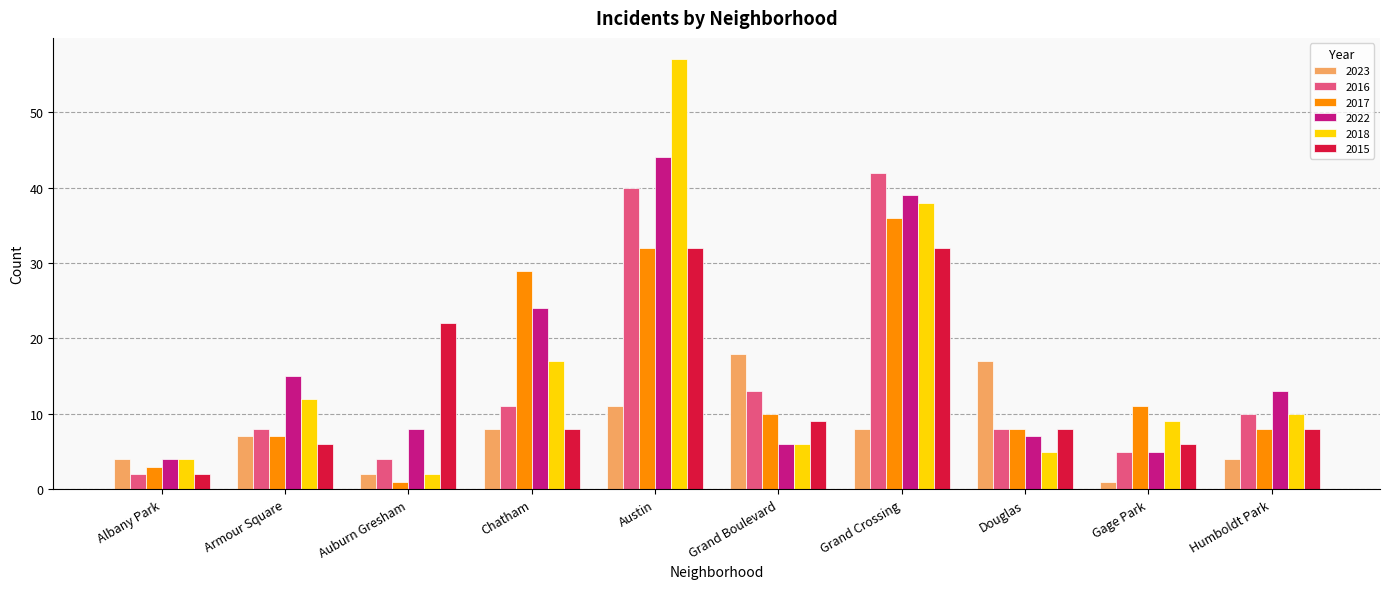

At how many categories does at least one series exceed 54?

1